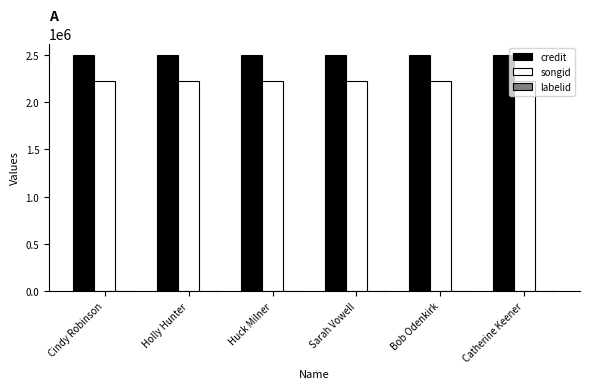

What is the maximum value for songid?

2223939